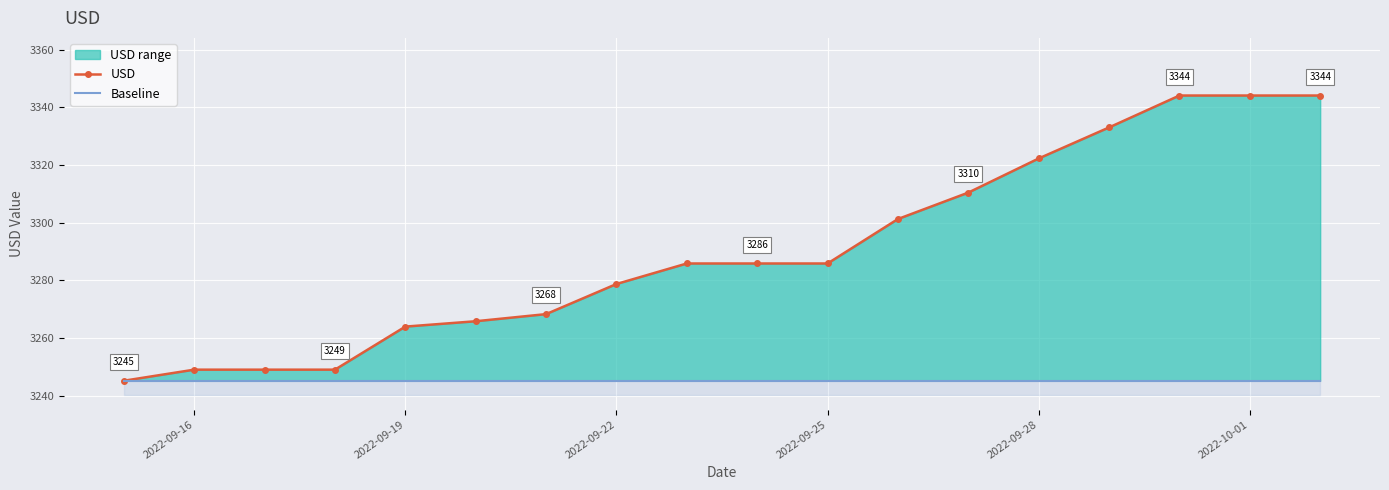

Which category has the lowest value in the Baseline series?

2022-09-16